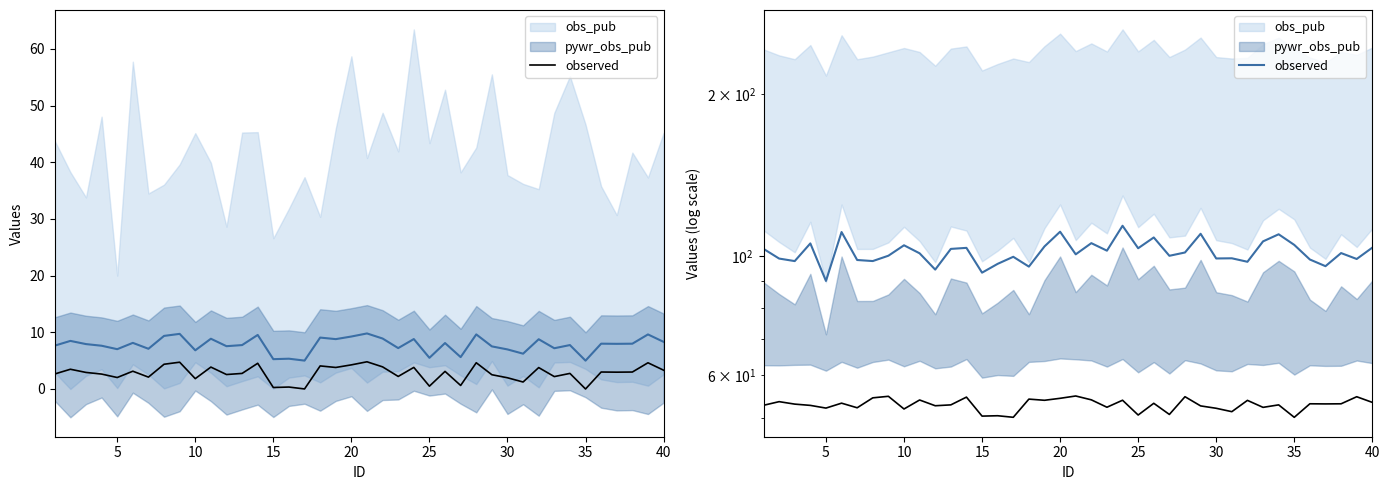

Approximately how many times larger is the value at 32 compared to 29?

1.1